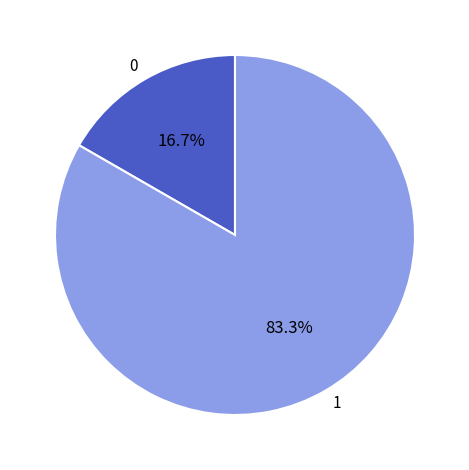

What percentage do 1 and 0 together represent?

100.0%